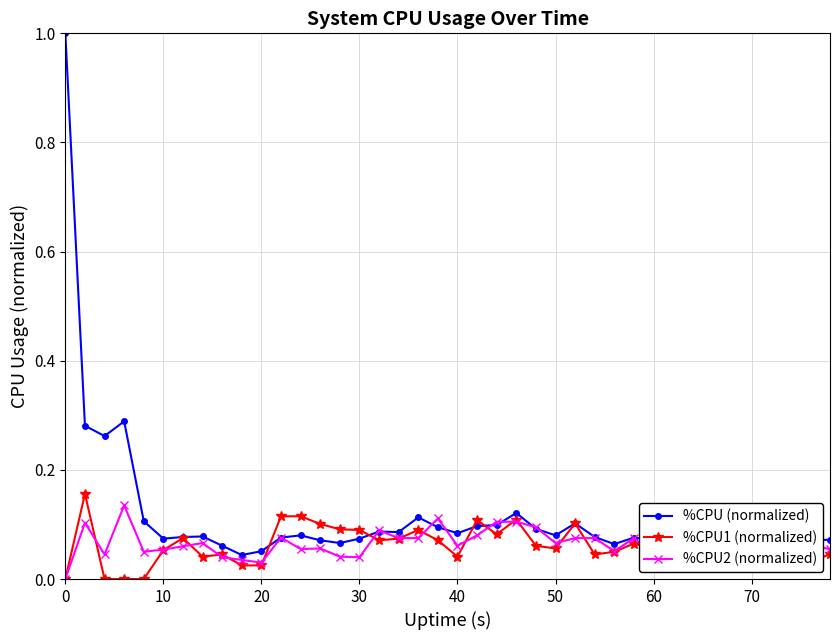

What is the maximum value shown in the chart?

1.0